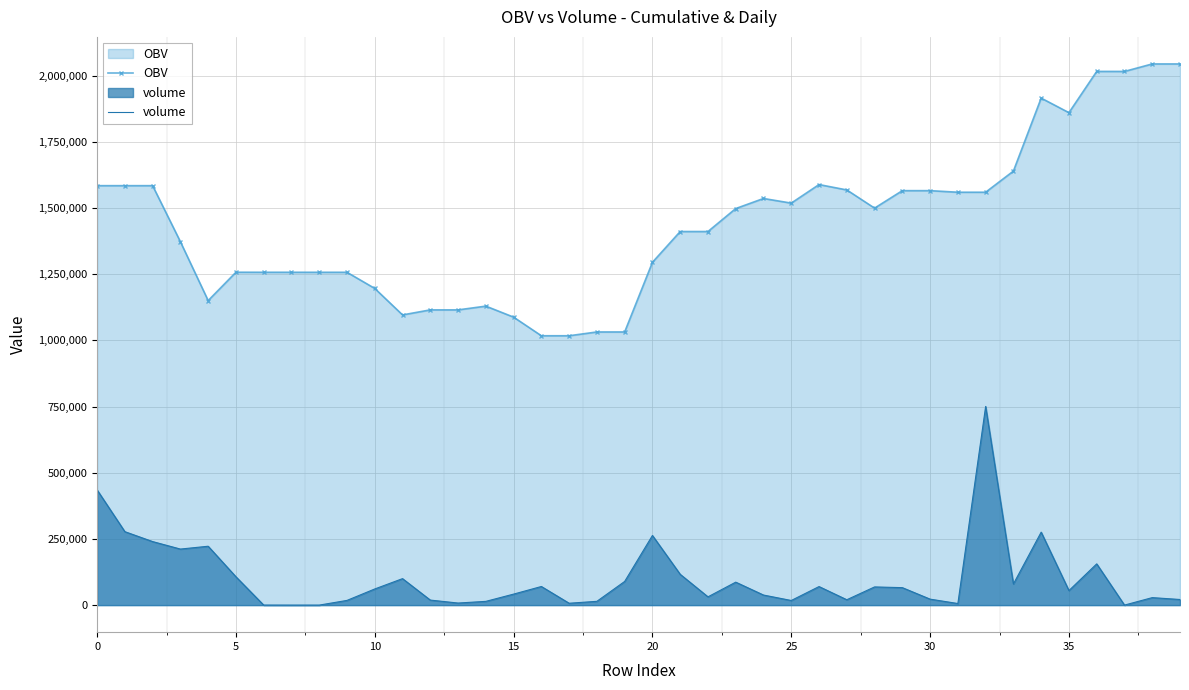

The value of volume at 15 is 55532.5. True or false?

False